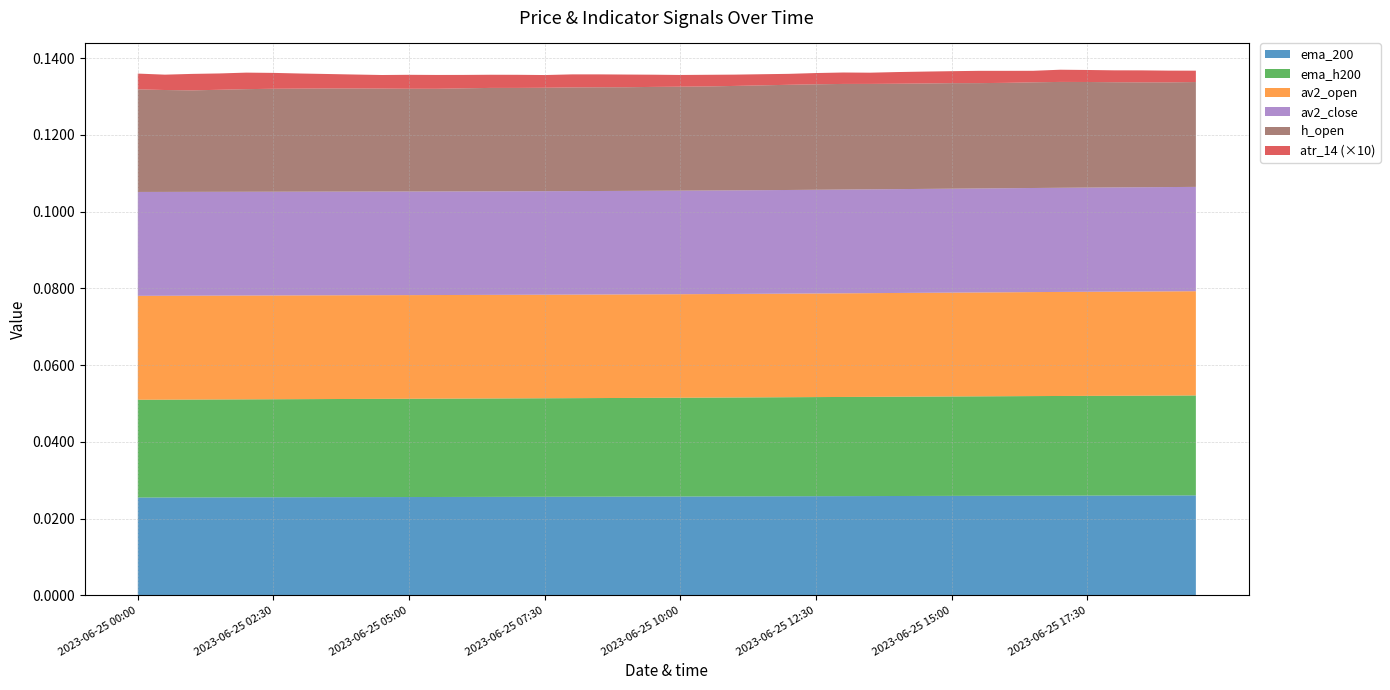

What are all the series names shown in the legend?

ema_200, ema_h200, av2_open, av2_close, h_open, atr_14 (×10)